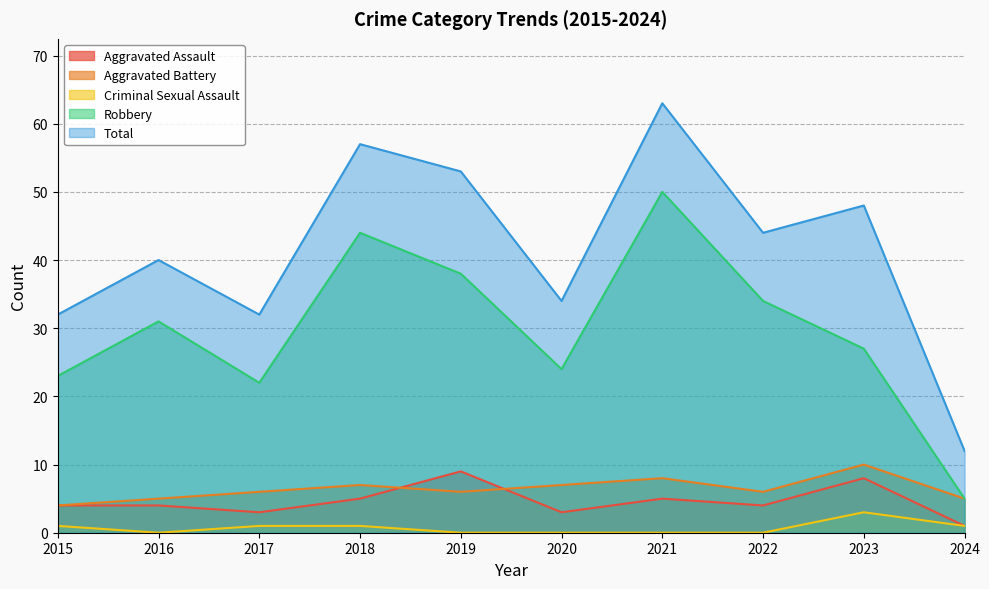

Which series has the largest total across all categories?

Total